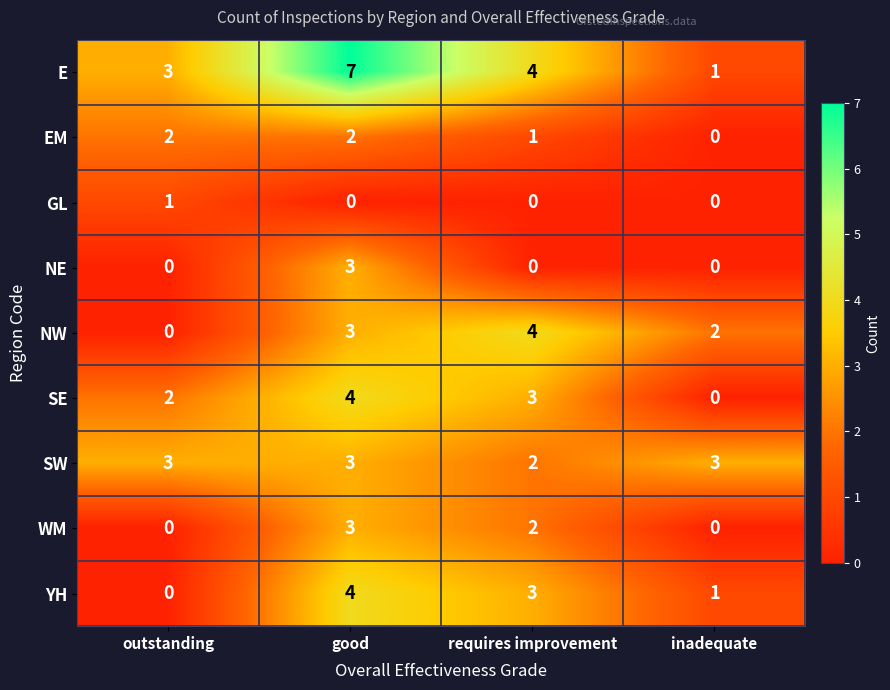

Which series has the largest range (max minus min)?

E